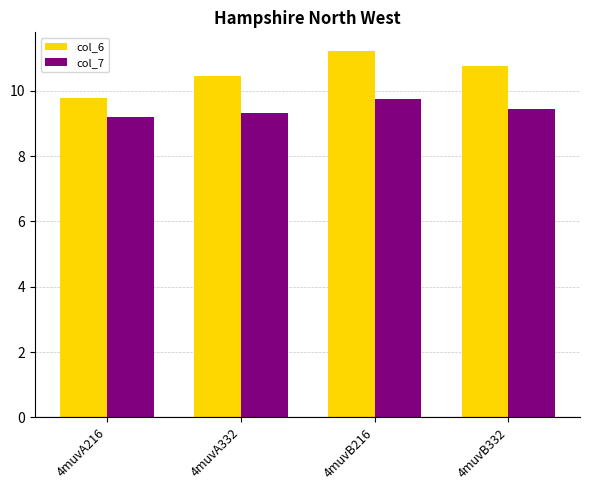

What position from the right is 4muvB216?

2